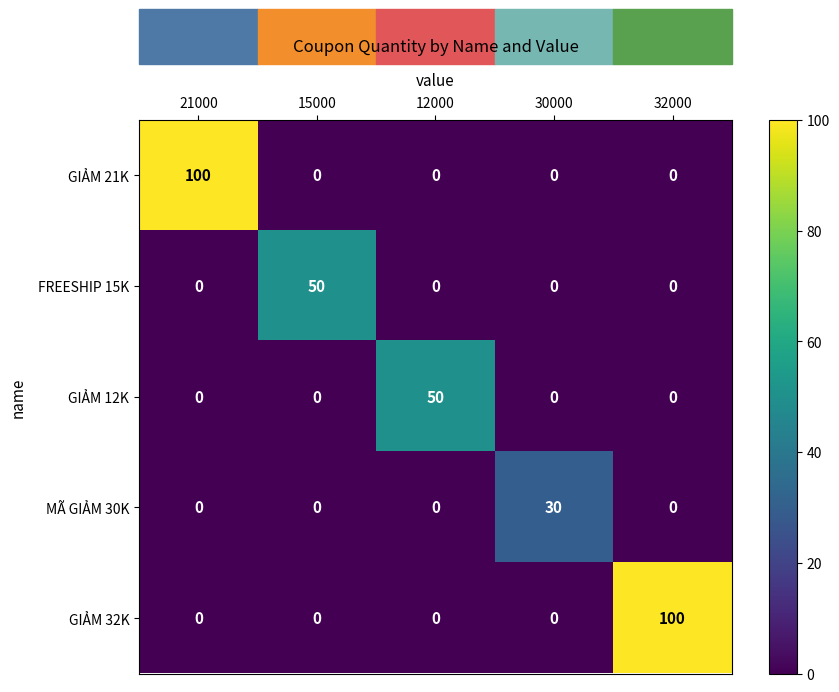

Is it true that GIẢM 32K equals -32 at 15000?

False